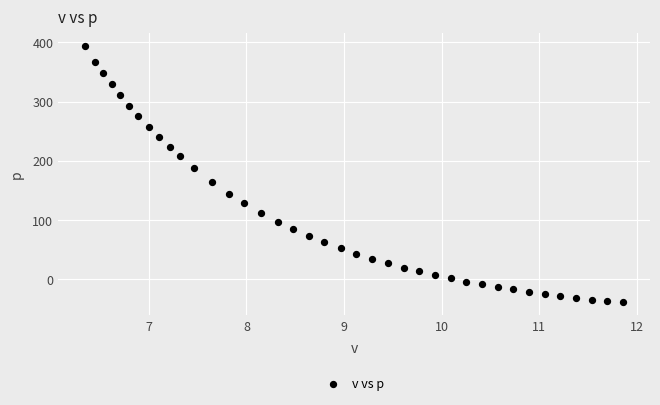

What is the range of Y values (max minus min)?

433.6